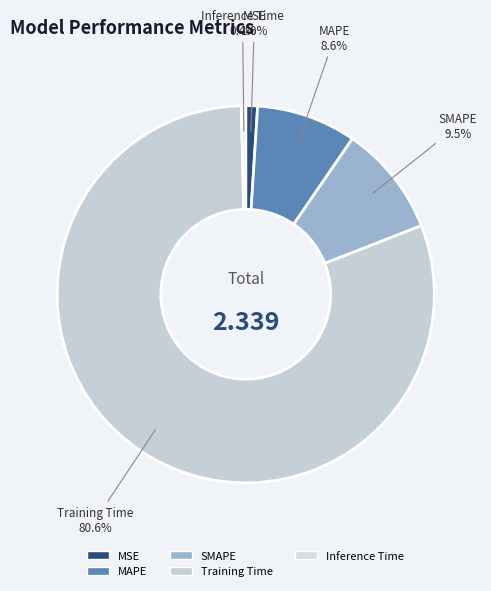

To the nearest percent, what is the average slice percentage?

20%